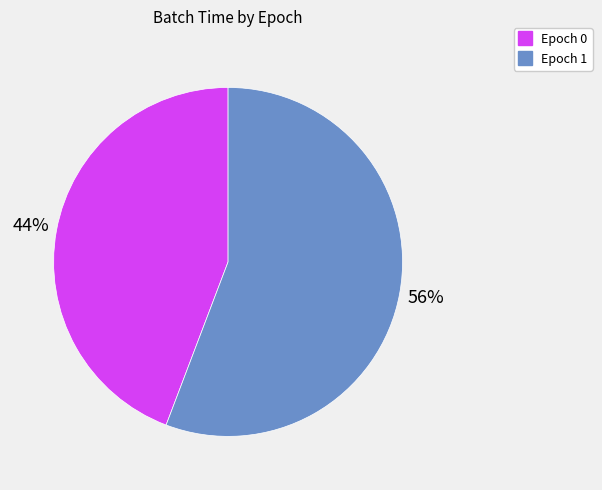

Does any single category account for the majority?

Yes